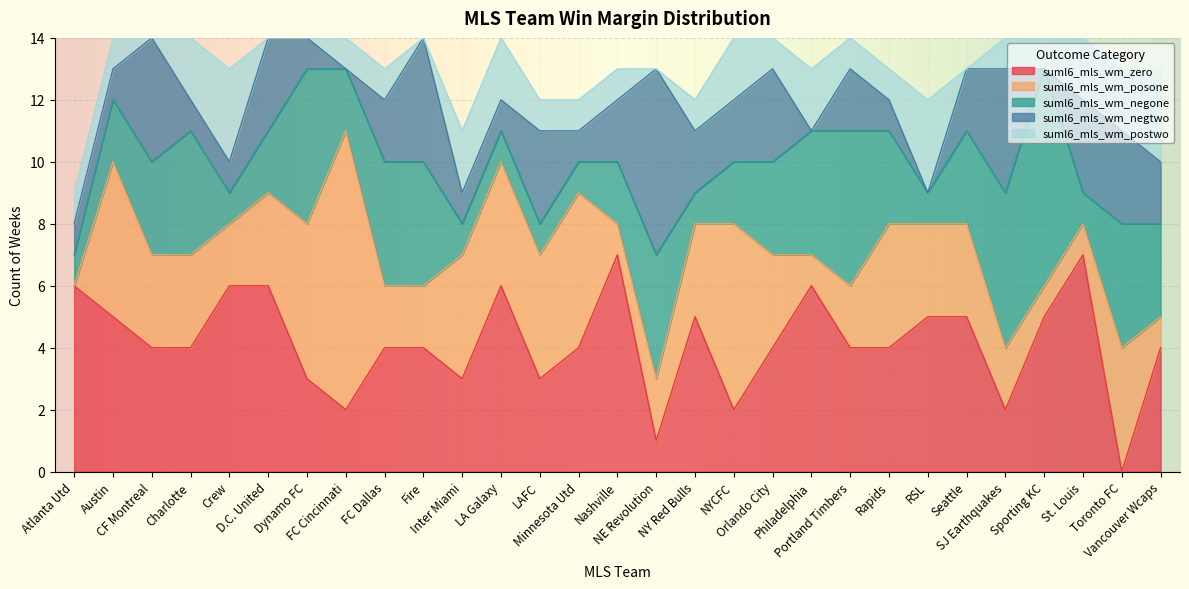

True or false: suml6_mls_wm_zero and suml6_mls_wm_posone intersect in this chart.

True